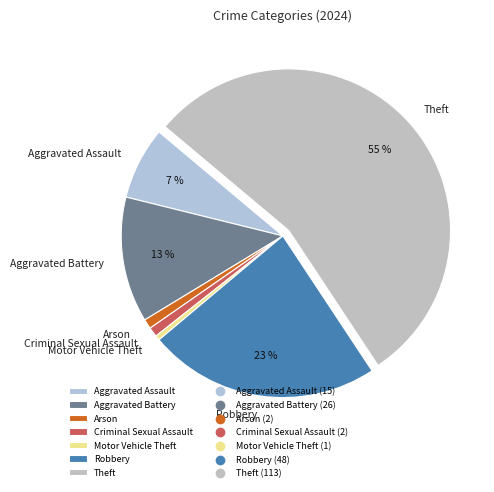

Count the number of slices in the pie.

7